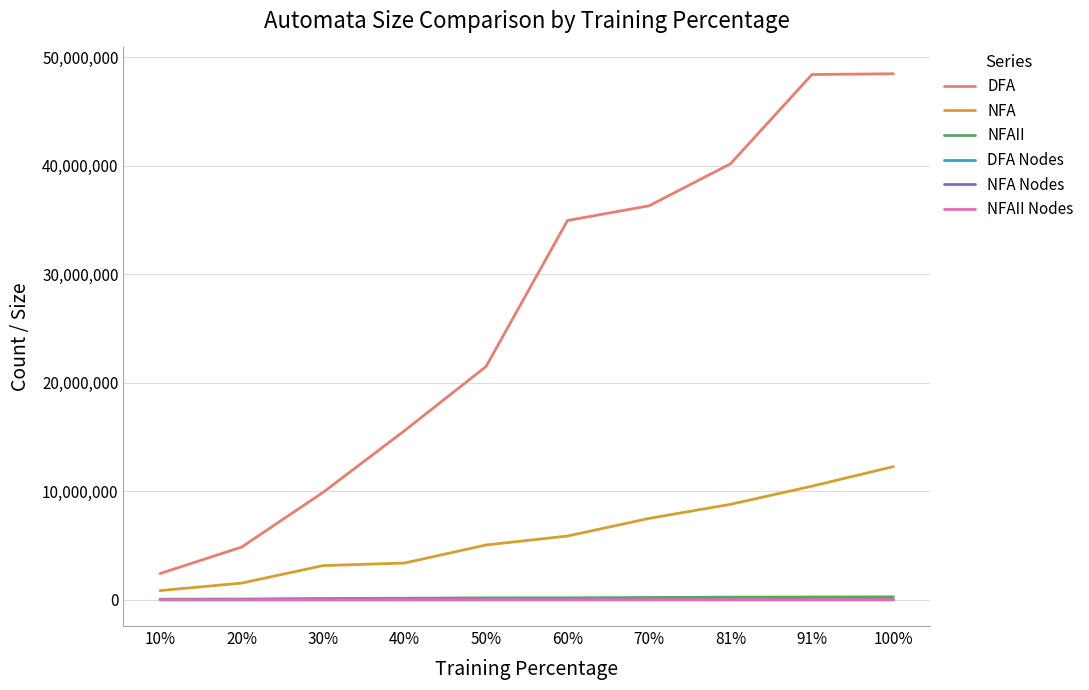

Is the value of DFA at 81% greater than the value of NFA Nodes at 10%?

Yes